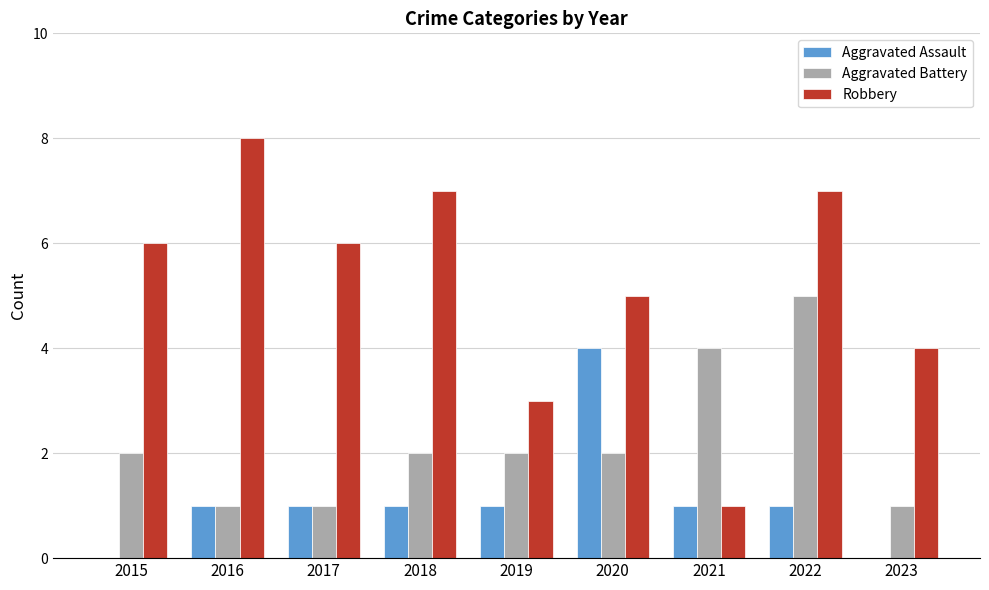

What is the sum of all Robbery values?

47